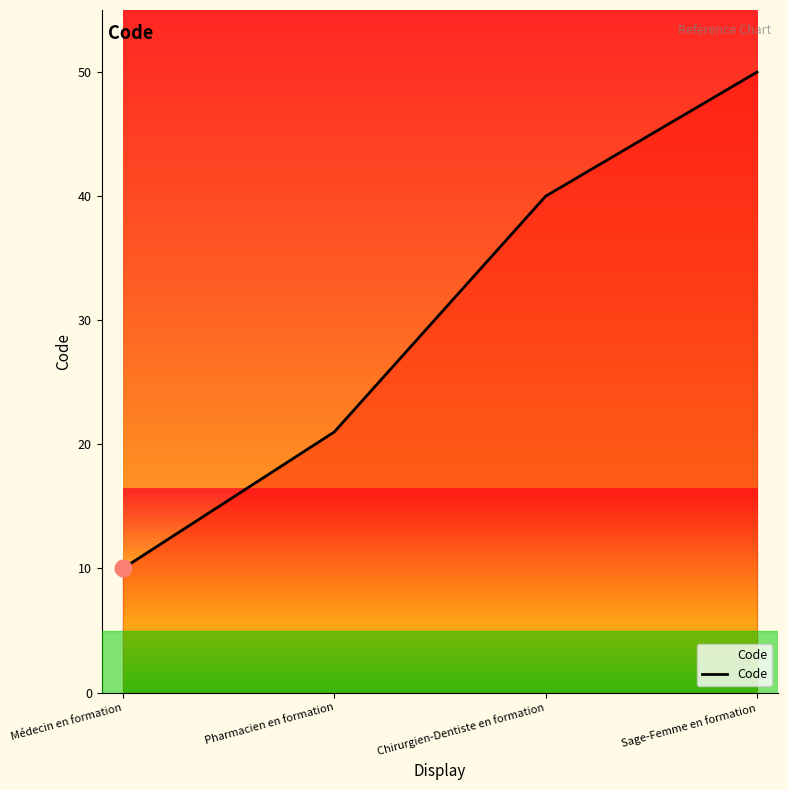

How many distinct data groups are displayed?

1